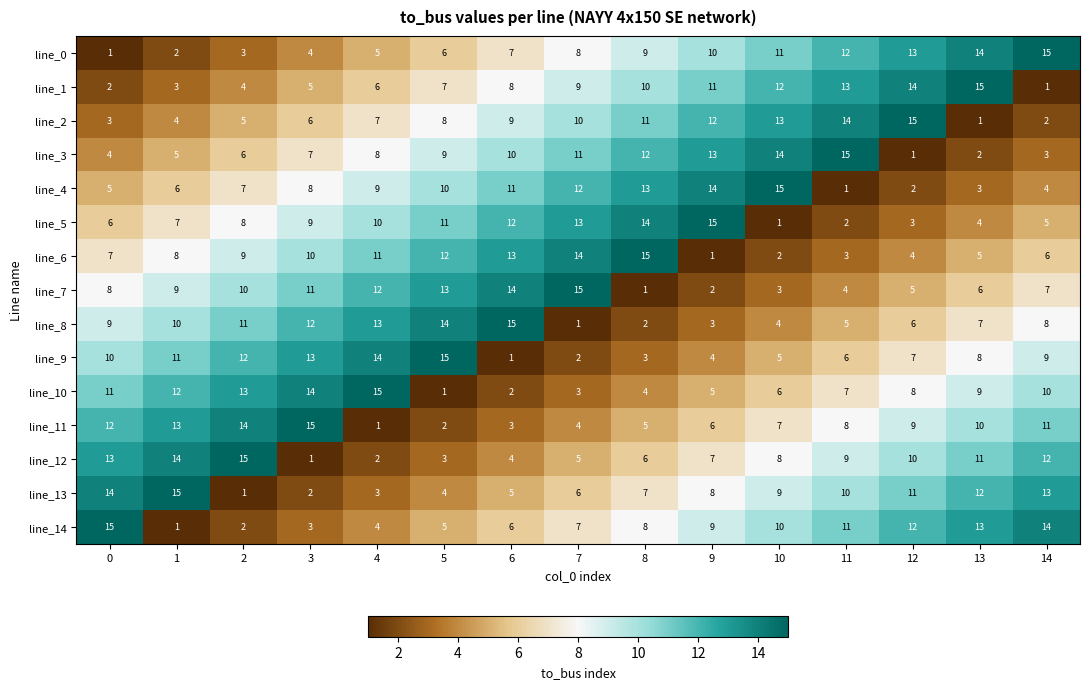

What is the total value across all series at 1?

120